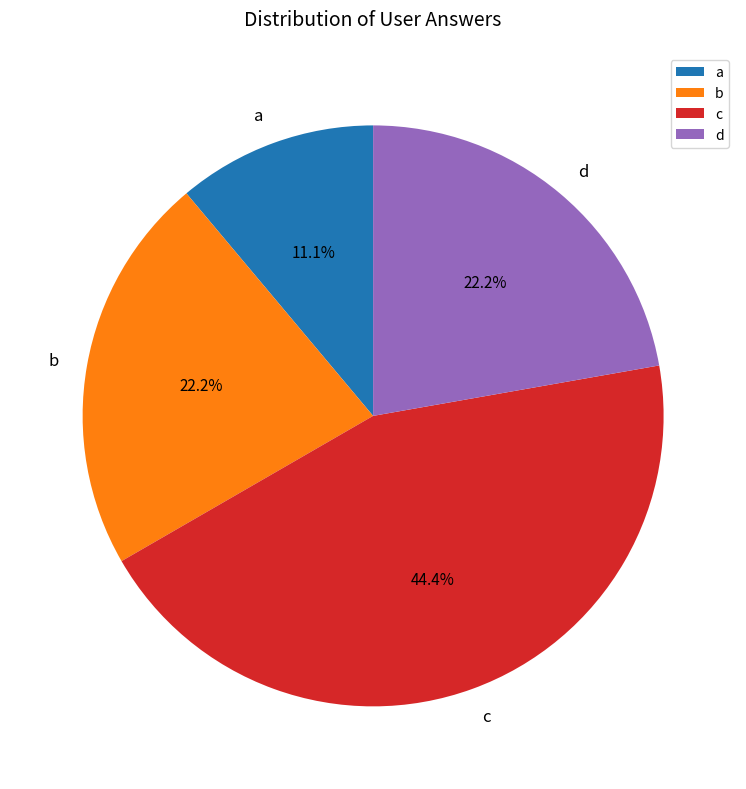

Is c the majority of the pie?

No